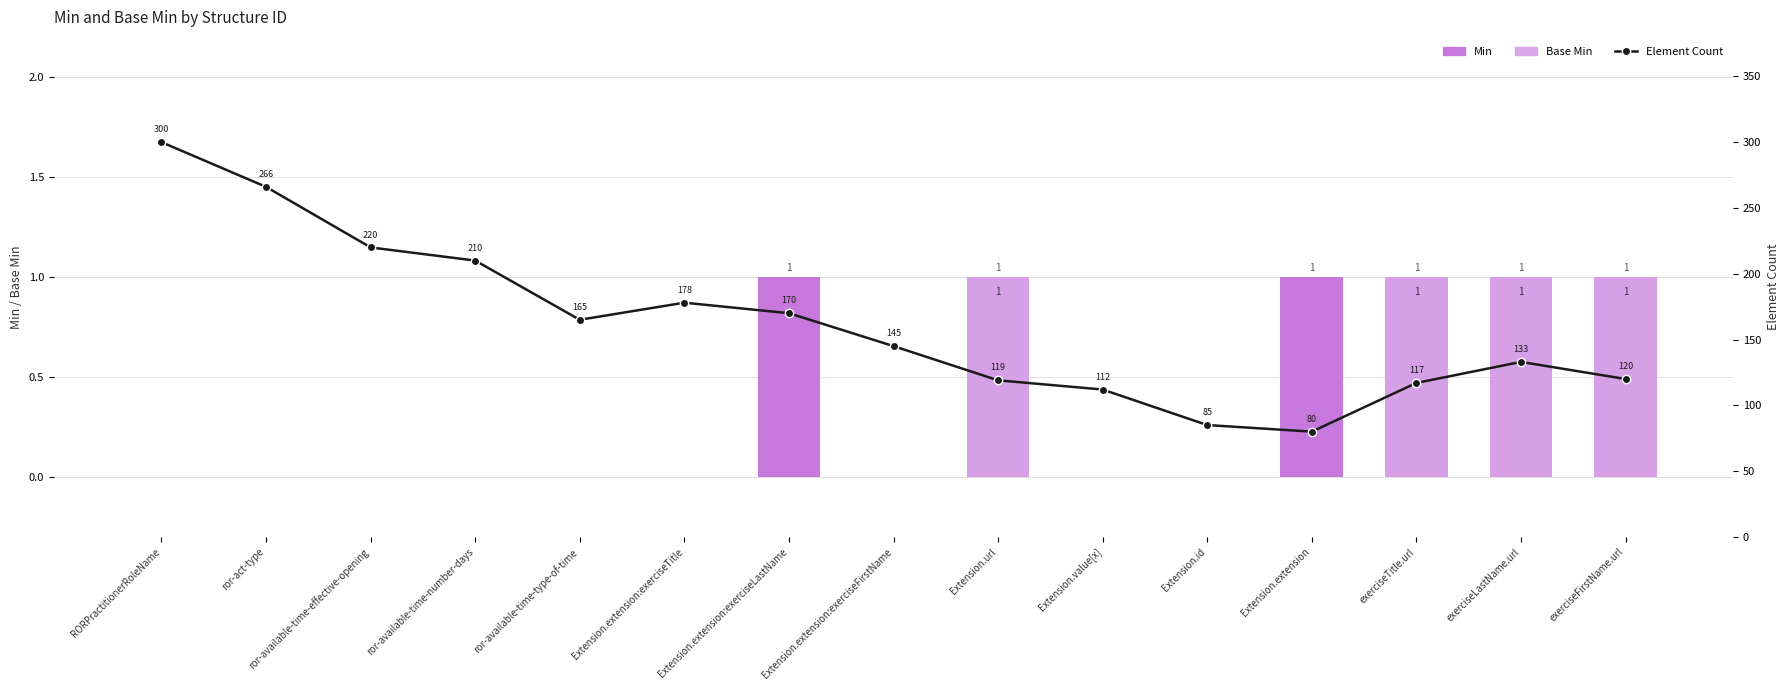

List the series in order of their peak value, highest first.

Element Count, Min, Base Min